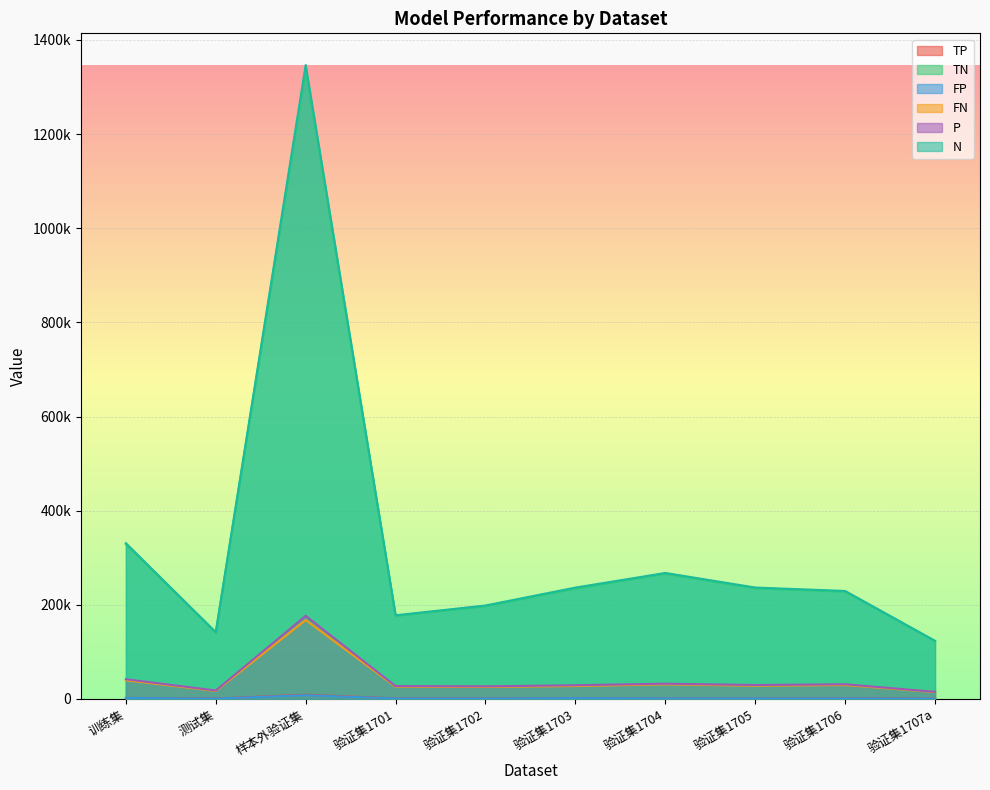

The P series shows 15159 at 验证集1707a. True or false?

True